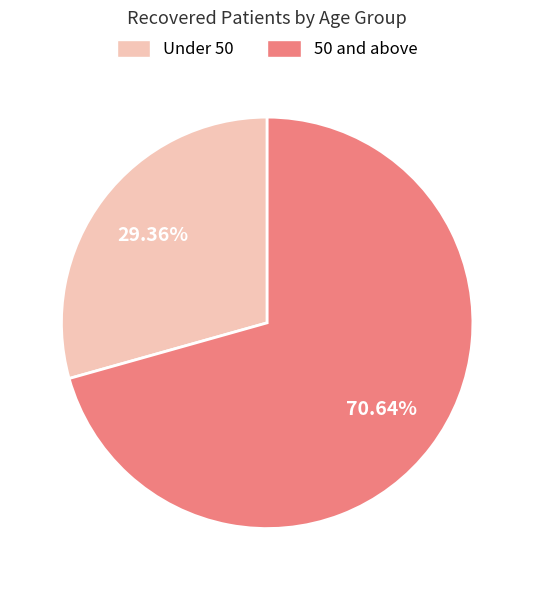

Is there any slice that represents more than half of the pie?

Yes